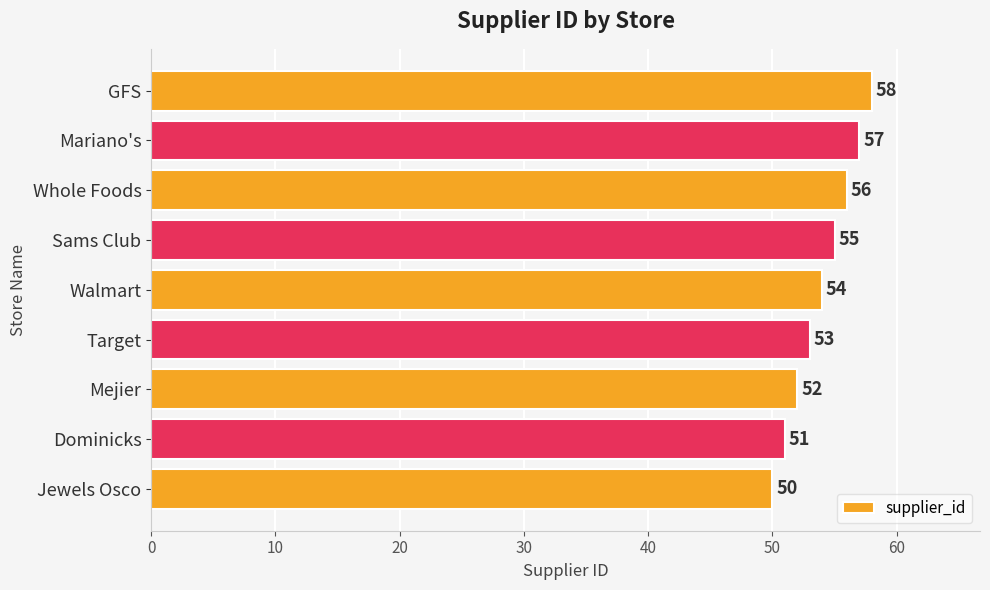

At which category does the chart reach its peak across all series?

GFS